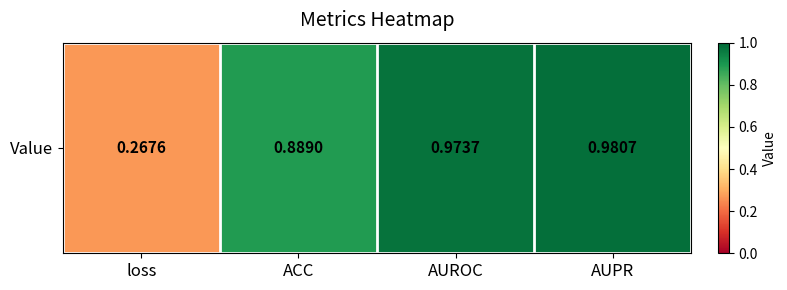

Where is the data nearest to the value 0?

loss